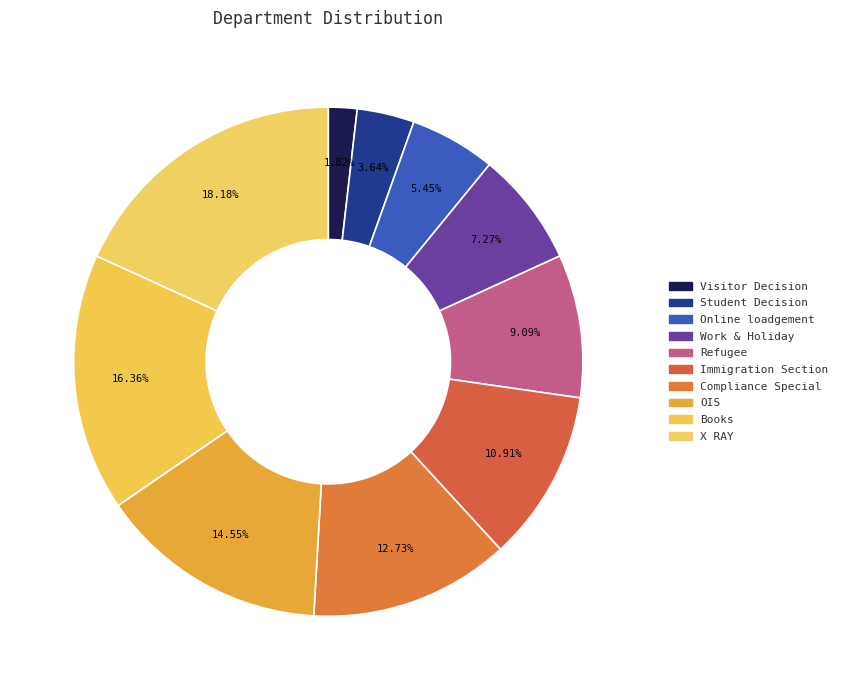

How many slices are in this pie chart?

10